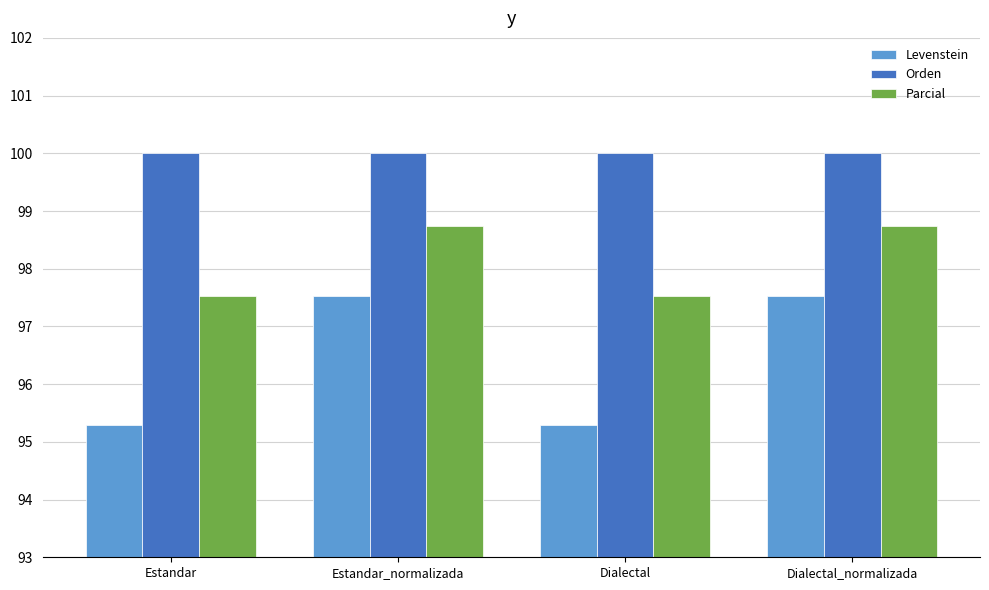

Reading left to right, what are all the values shown in this chart?

Levenstein: Estandar=95.3	Estandar_normalizada=97.5	Dialectal=95.3	Dialectal_normalizada=97.5
Orden: Estandar=100.0	Estandar_normalizada=100.0	Dialectal=100.0	Dialectal_normalizada=100.0
Parcial: Estandar=97.5	Estandar_normalizada=98.7	Dialectal=97.5	Dialectal_normalizada=98.7